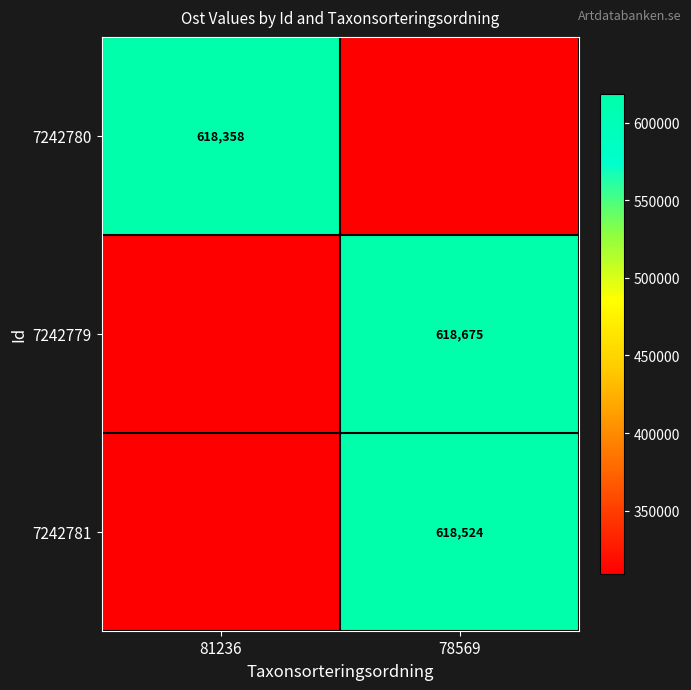

How many categories are shown in the chart?

2